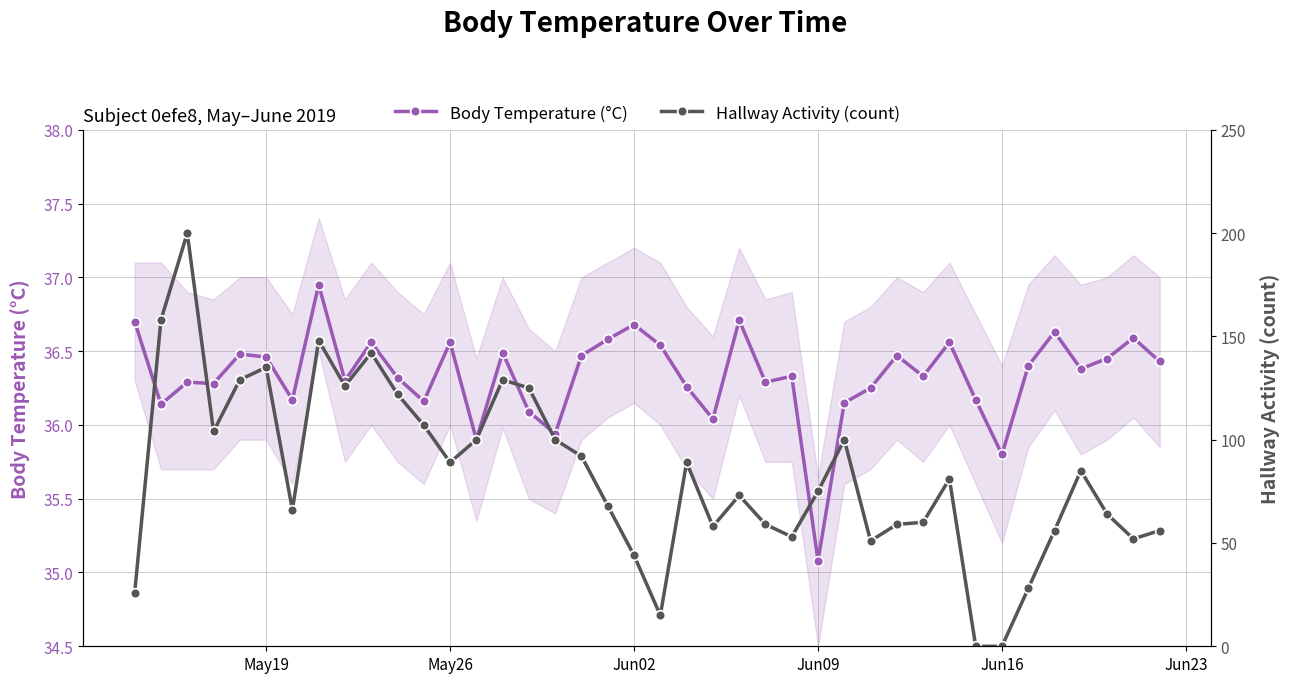

The value of Body Temperature (°C) at Jun16 is 35.8. True or false?

True